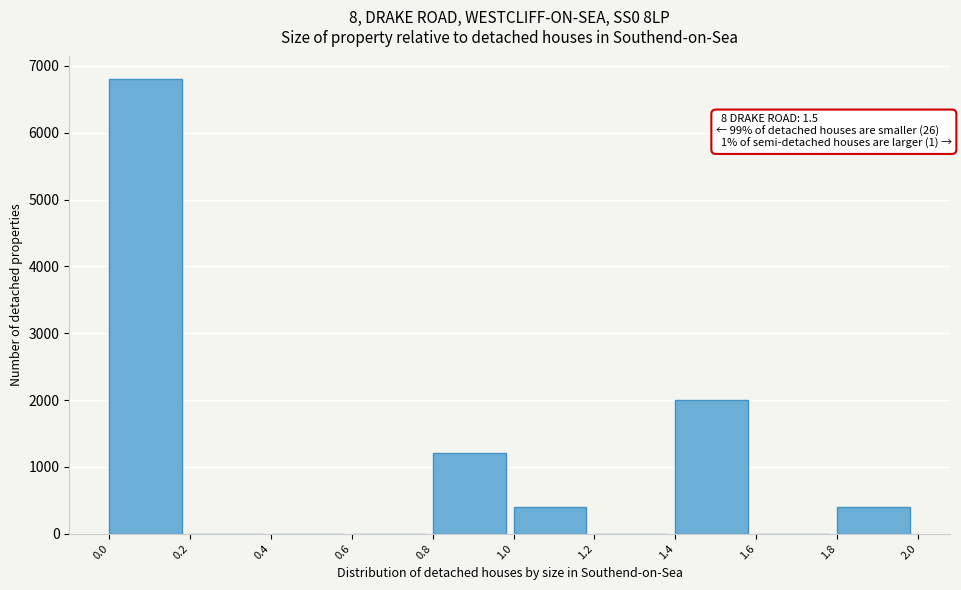

Over which range of the x-axis is the bar tallest?

0.0 to 0.2